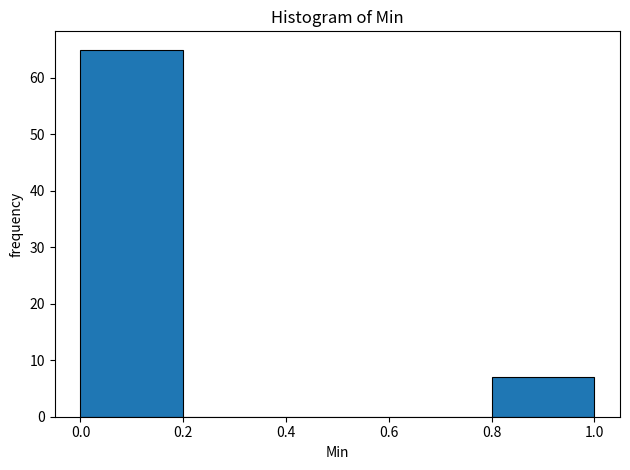

Which range on the x-axis has the tallest bar?

0.0 to 0.2